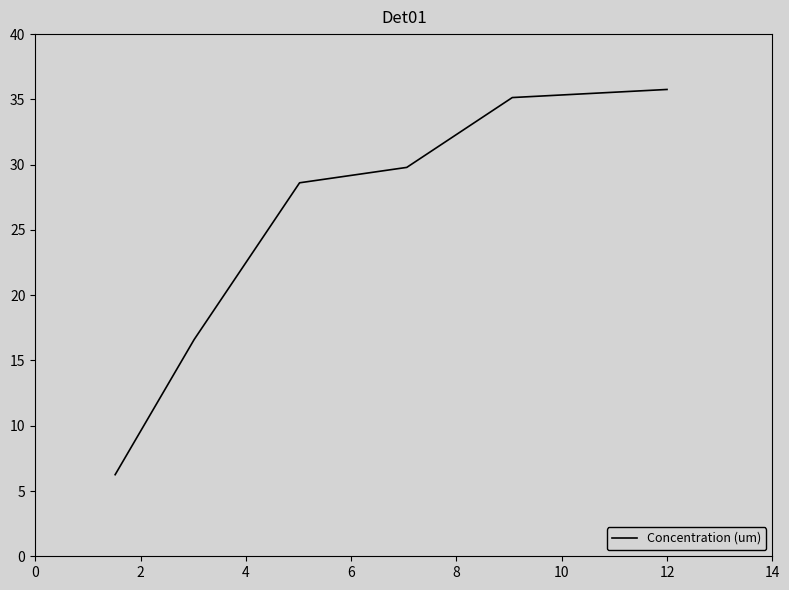

True or false: the data has more than 2 interior local peaks.

False